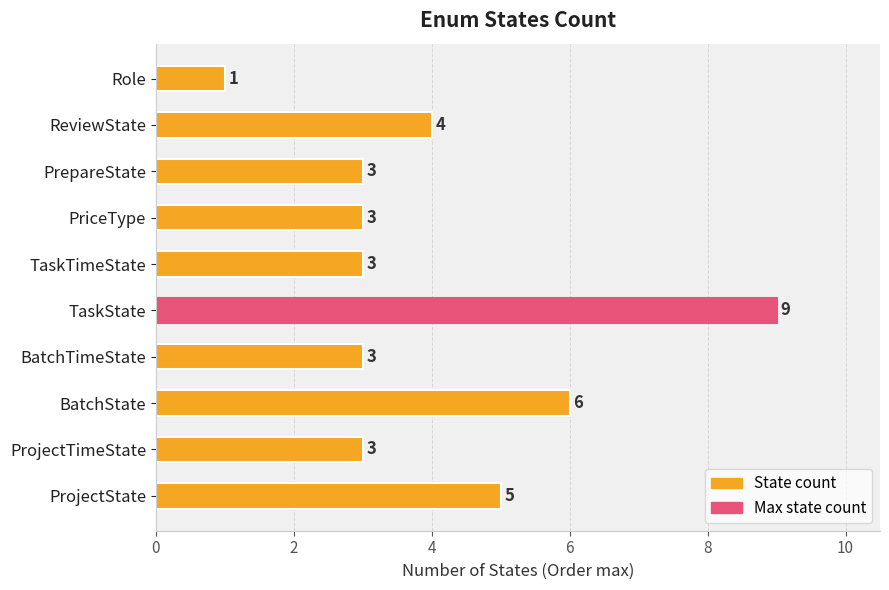

The chart shows a value of 3 at BatchTimeState. True or false?

True